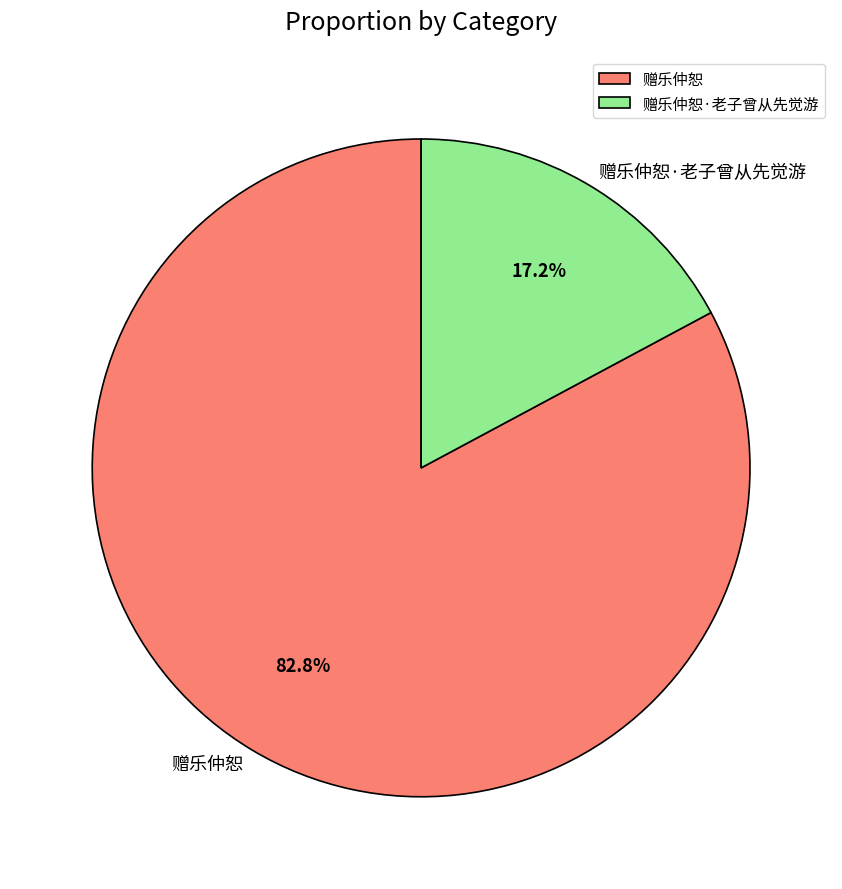

To the nearest percent, what is the difference between the largest and smallest slice percentages?

66%